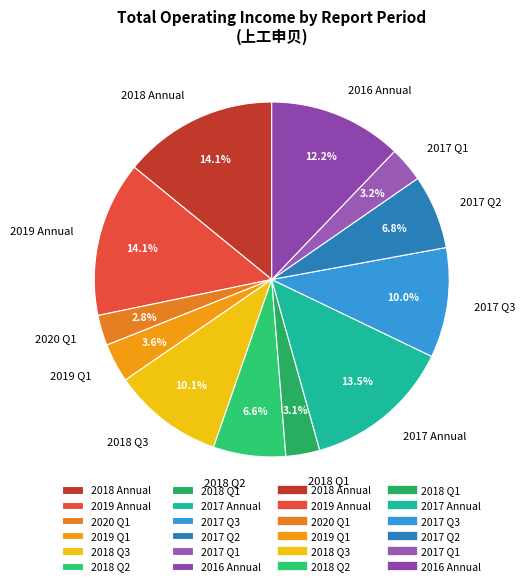

What portion of the pie excludes 2020 Q1?

97.2%